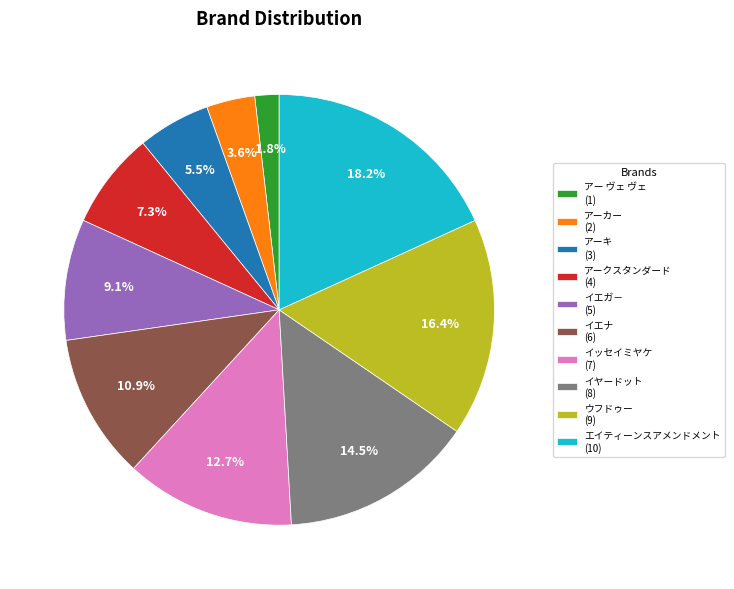

Which slice is the smallest?

アー ヴェ ヴェ